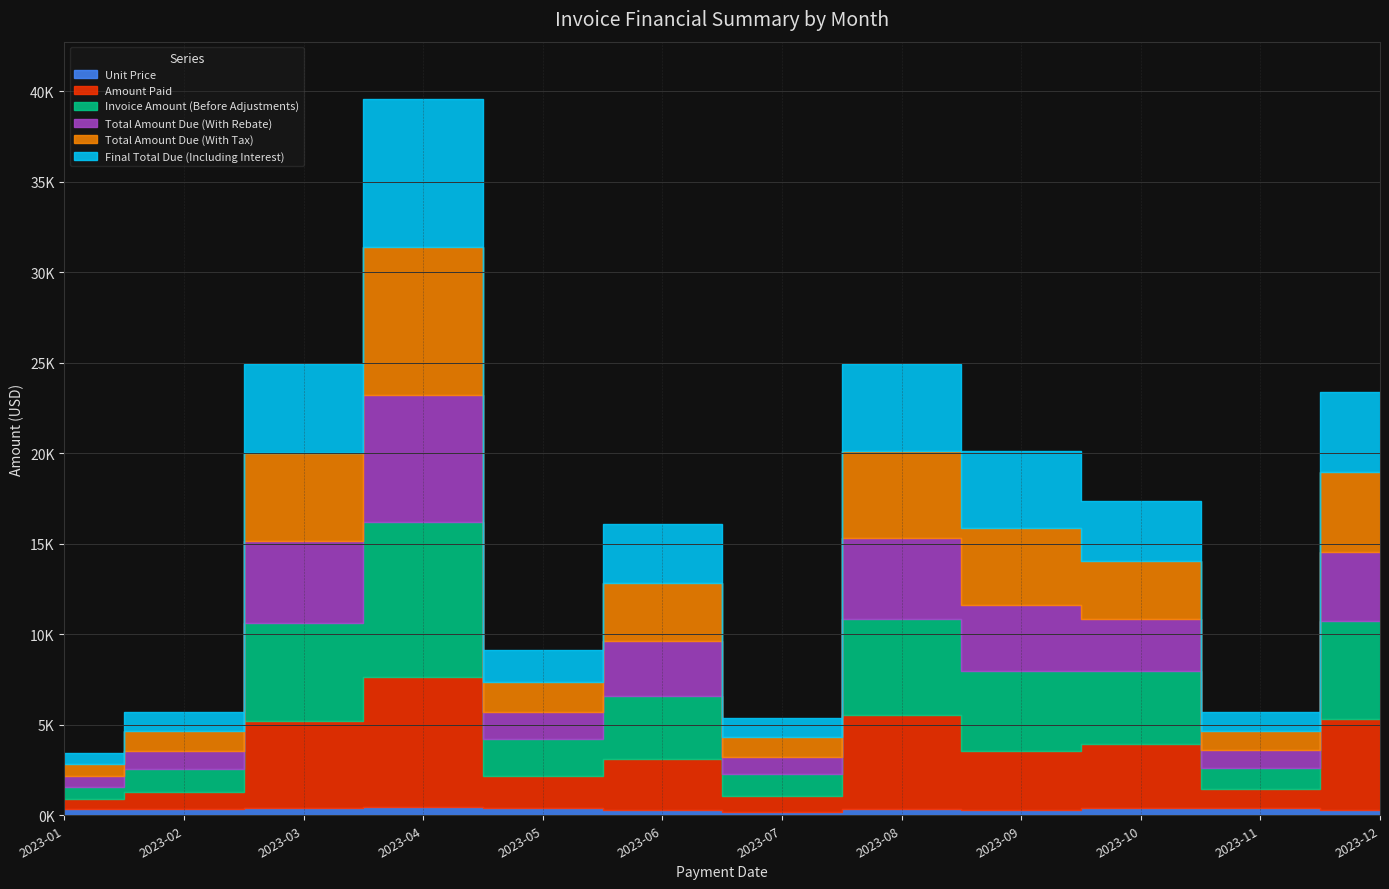

The Invoice Amount (Before Adjustments) series shows 3489.6 at 2023-06. True or false?

True